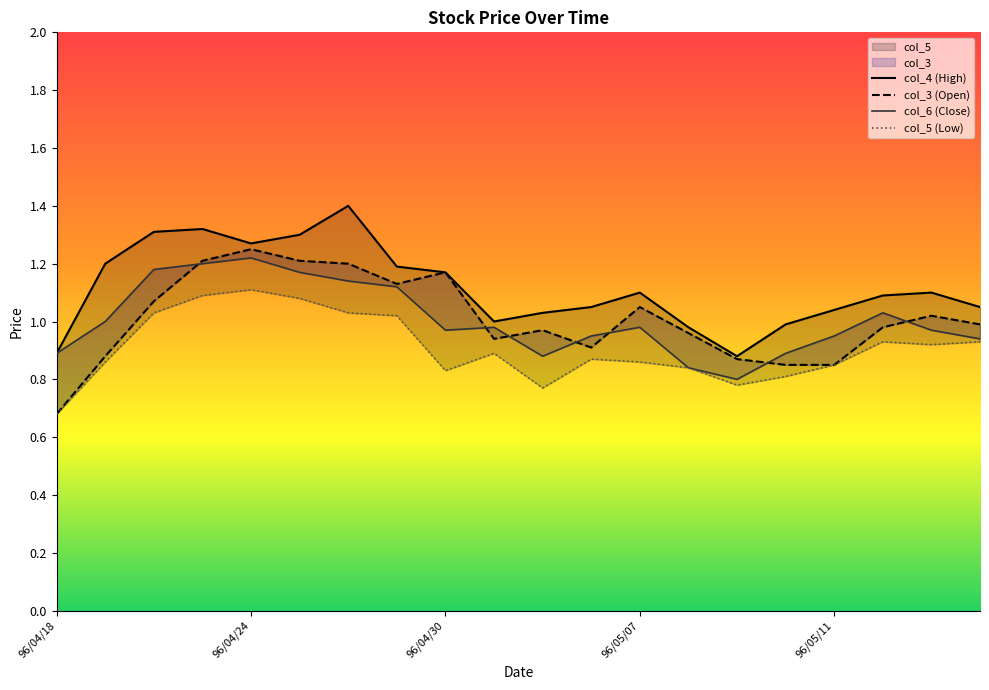

Rank the series at 96/05/14 from highest to lowest value.

col_4, col_6, col_3, col_5